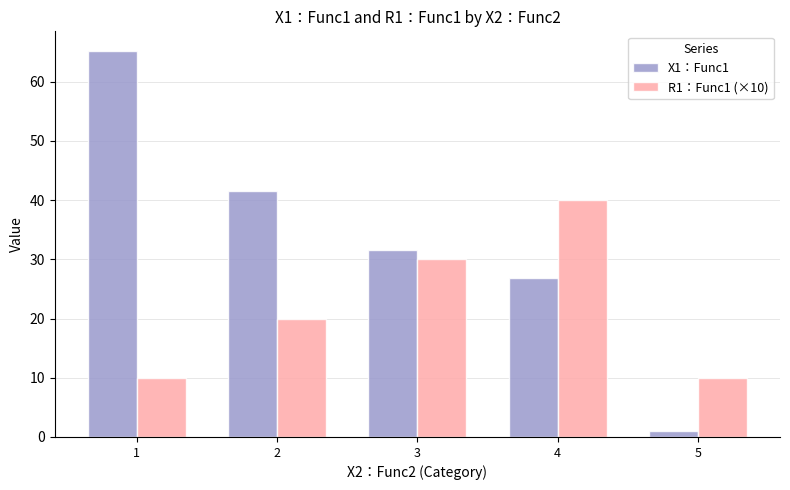

Which series changed the most between 1 and 4?

X1：Func1